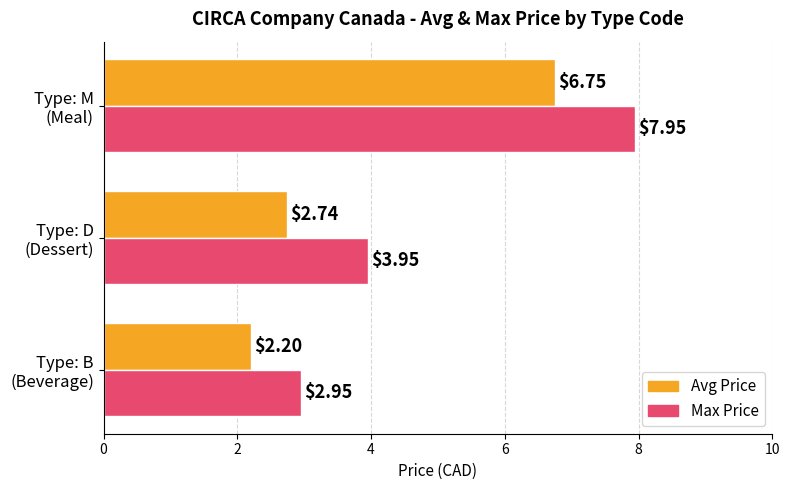

List the series in order of their peak value, lowest first.

Avg Price, Max Price